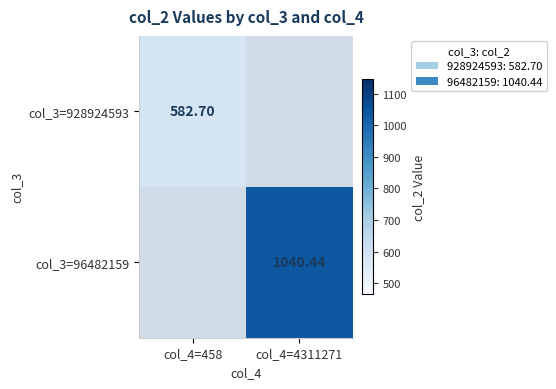

At which label does col_3=96482159 reach its peak?

col_4=458